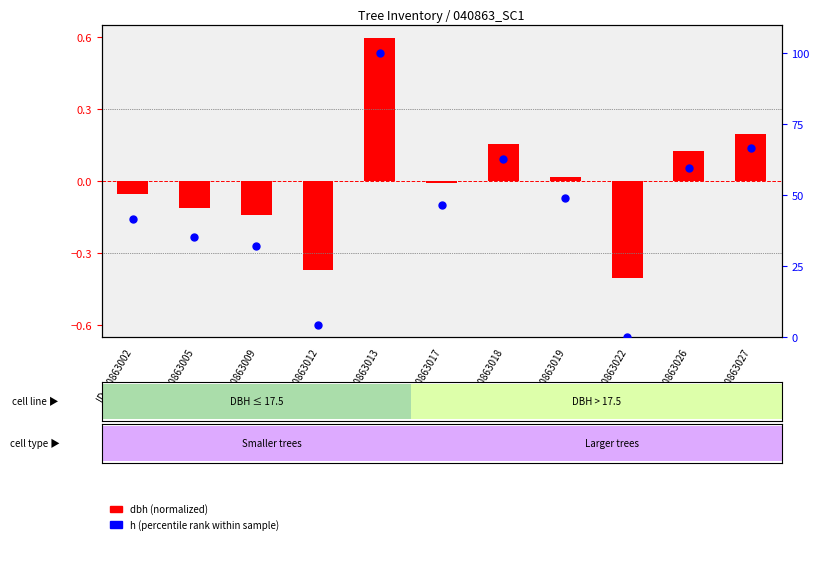

Which series has the widest spread of Y values?

h (percentile rank)